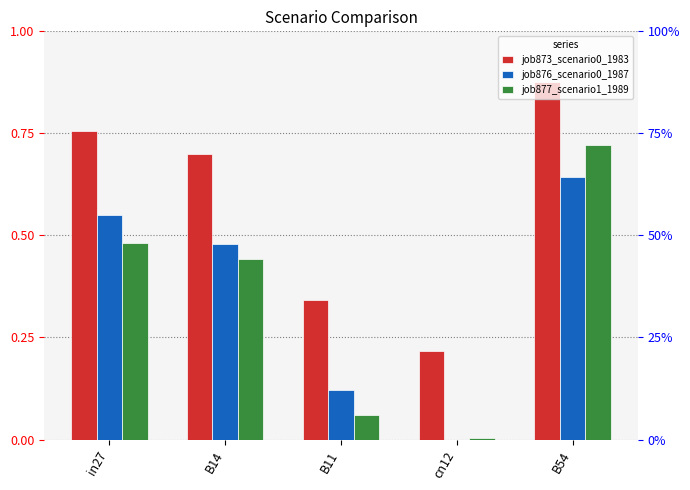

The job876_scenario0_1987 series shows 0.1 at in27. True or false?

False